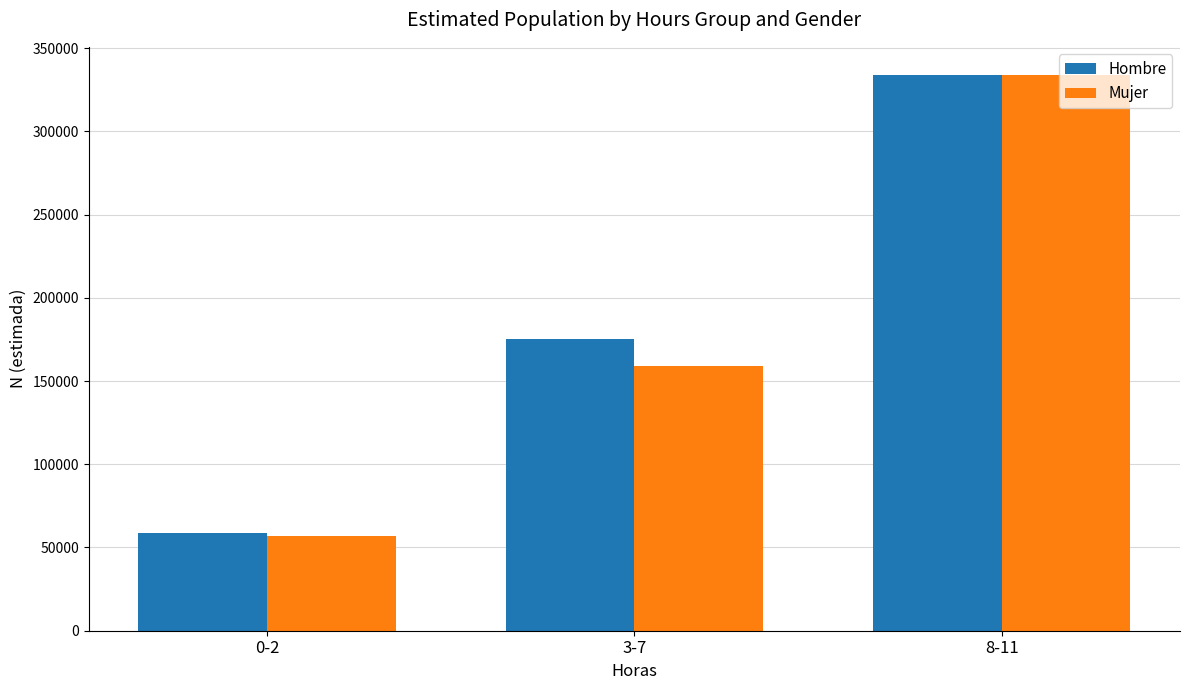

What is the difference between the Hombre values at 8-11 and 3-7?

158764